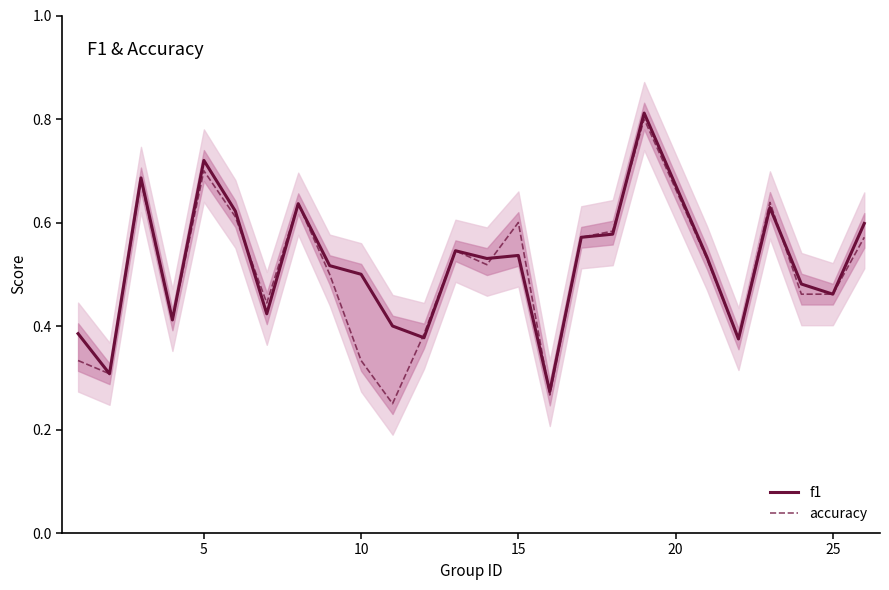

What is the value of the f1 point at the 18th from the left?

0.6